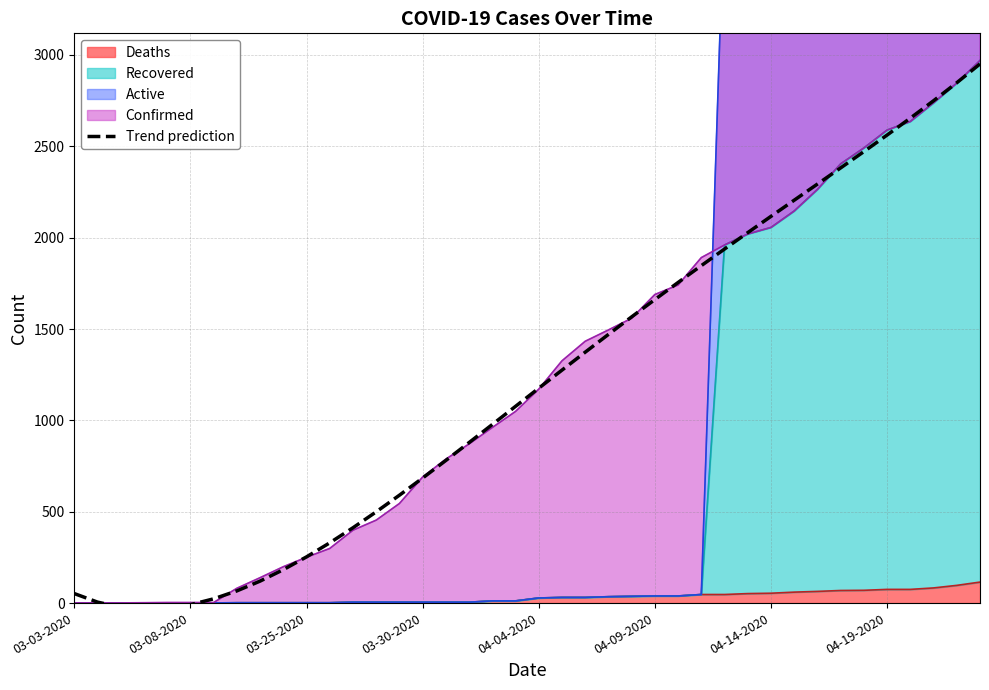

What is the difference between the maximum and second lowest values?

2979.1